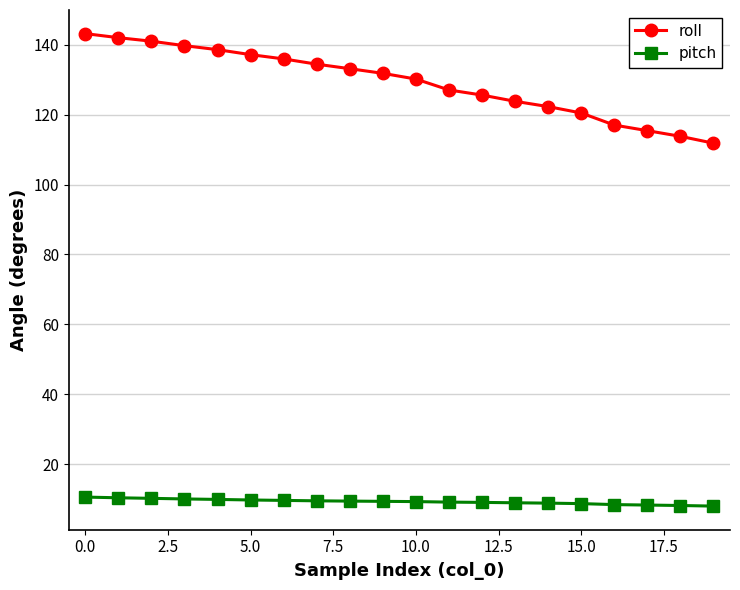

Count the number of categories in the chart.

20